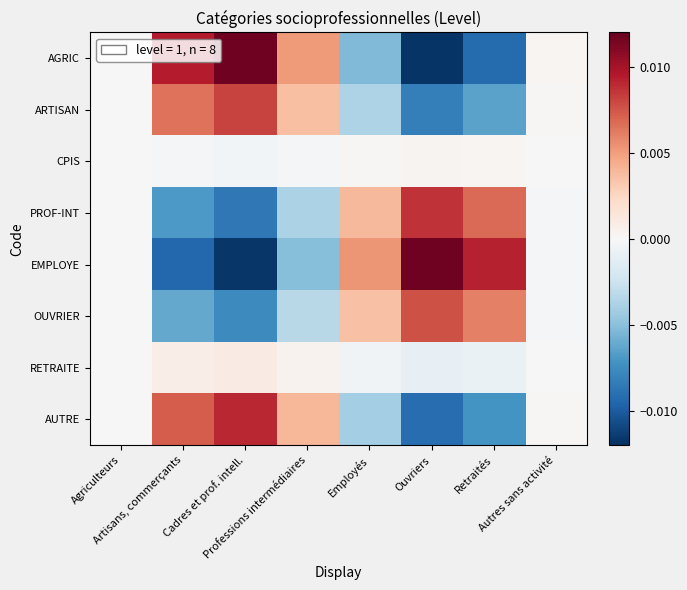

At Cadres et prof. intell., list the series in order from smallest to largest.

EMPLOYE, PROF-INT, OUVRIER, CPIS, RETRAITE, ARTISAN, AUTRE, AGRIC